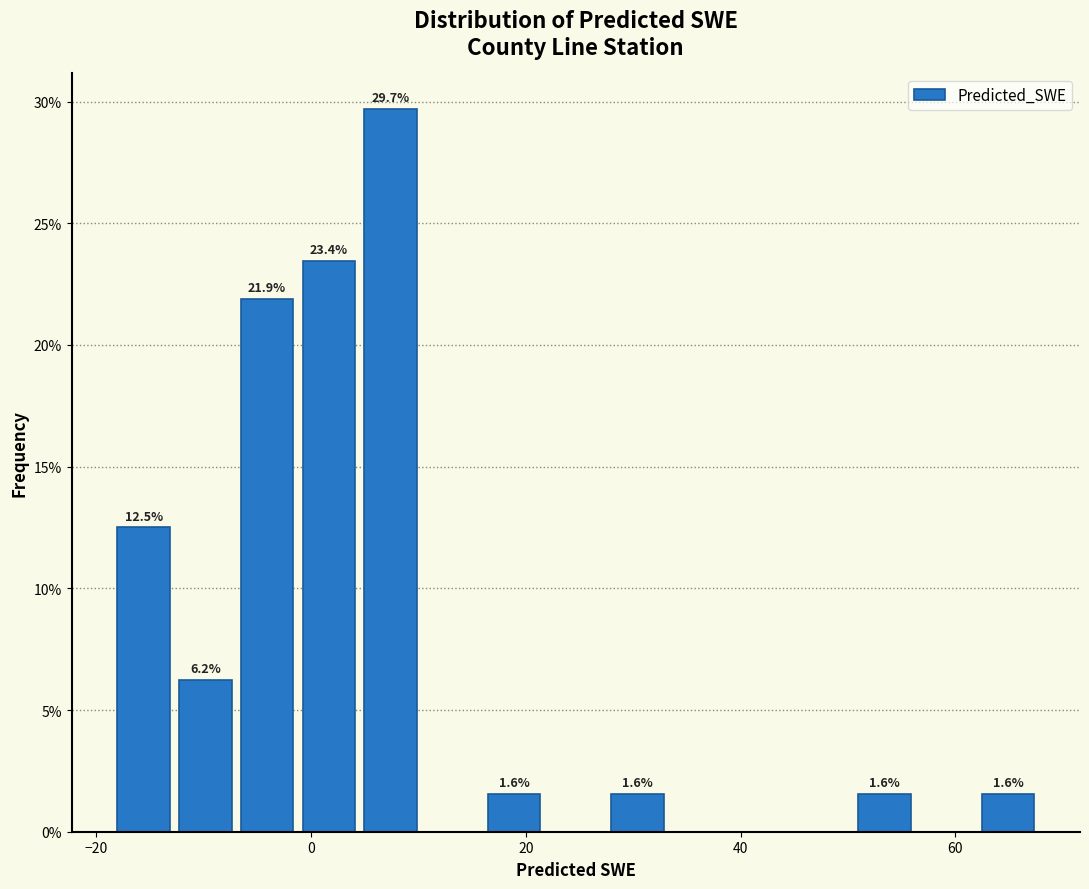

Read against the x-axis, roughly where is the centre of the tallest bar?

8